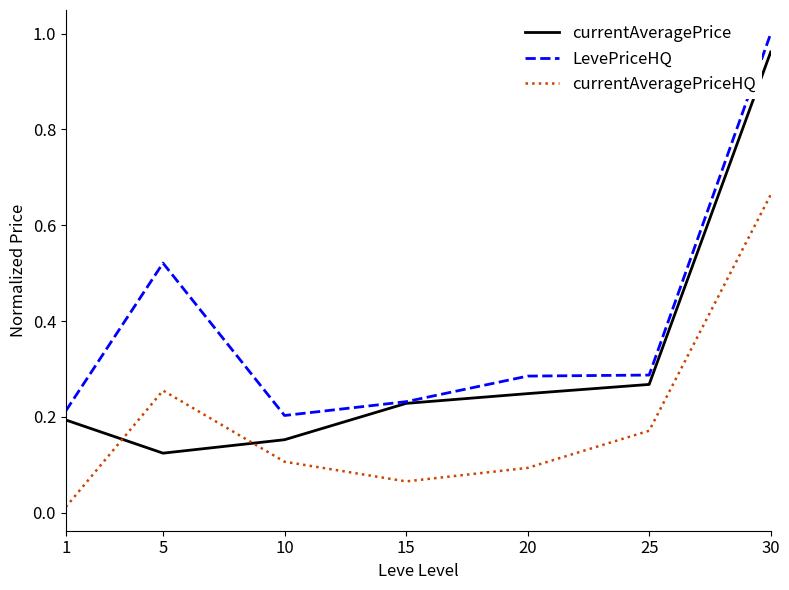

Is the value of currentAveragePriceHQ at 5 greater than the value of currentAveragePrice at 10?

Yes